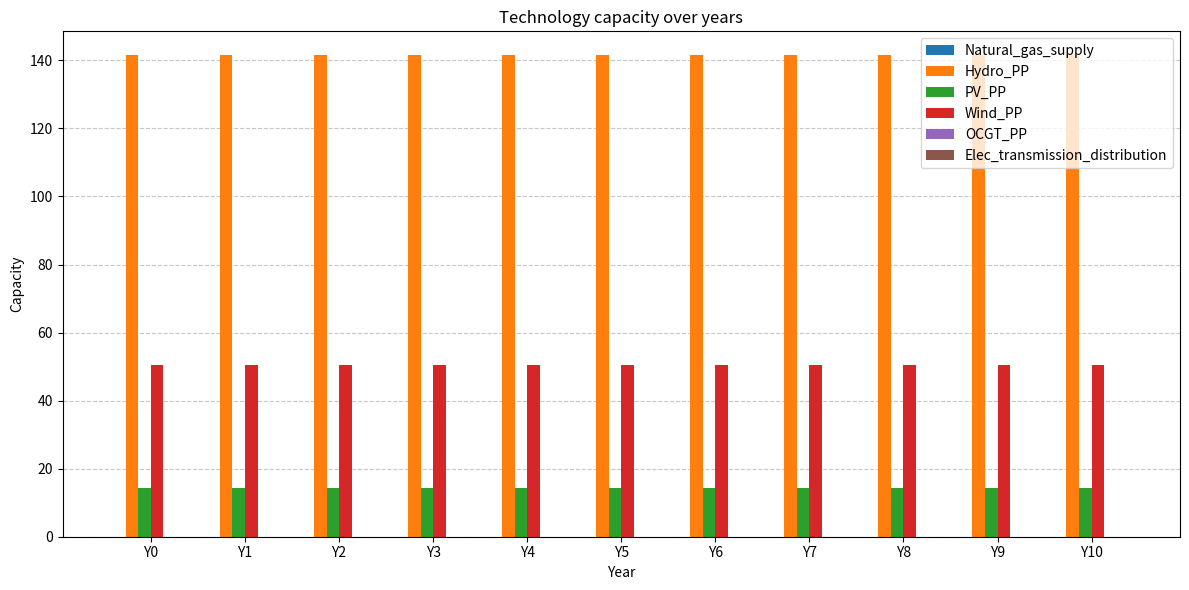

How many groups of bars are there?

11